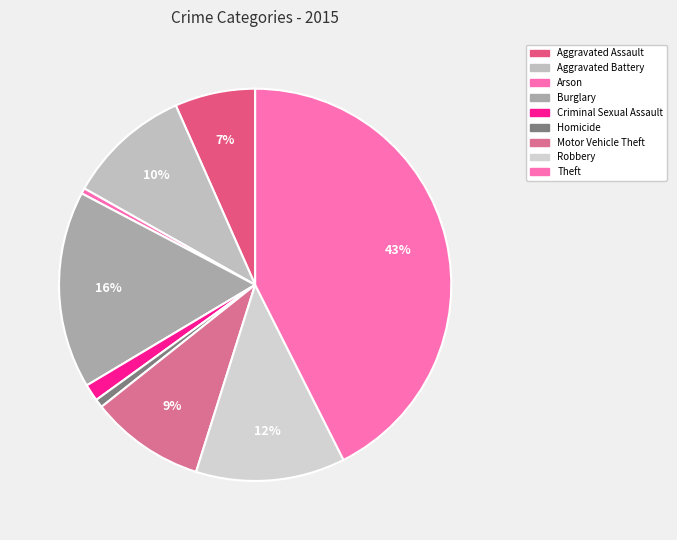

True or false: Arson accounts for 0% of the total.

True